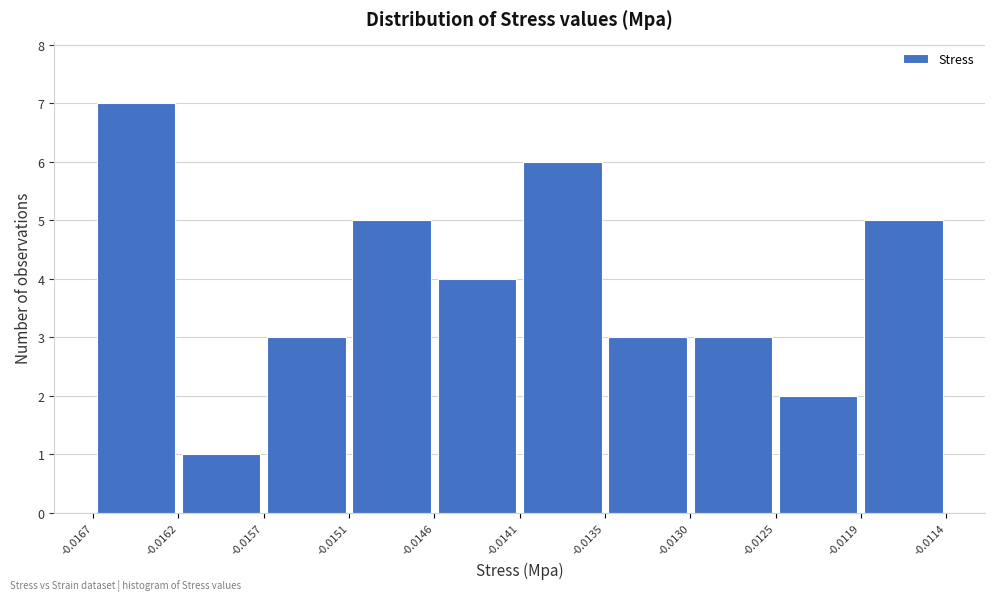

Which range on the x-axis has the tallest bar?

-0.0167 to -0.0162